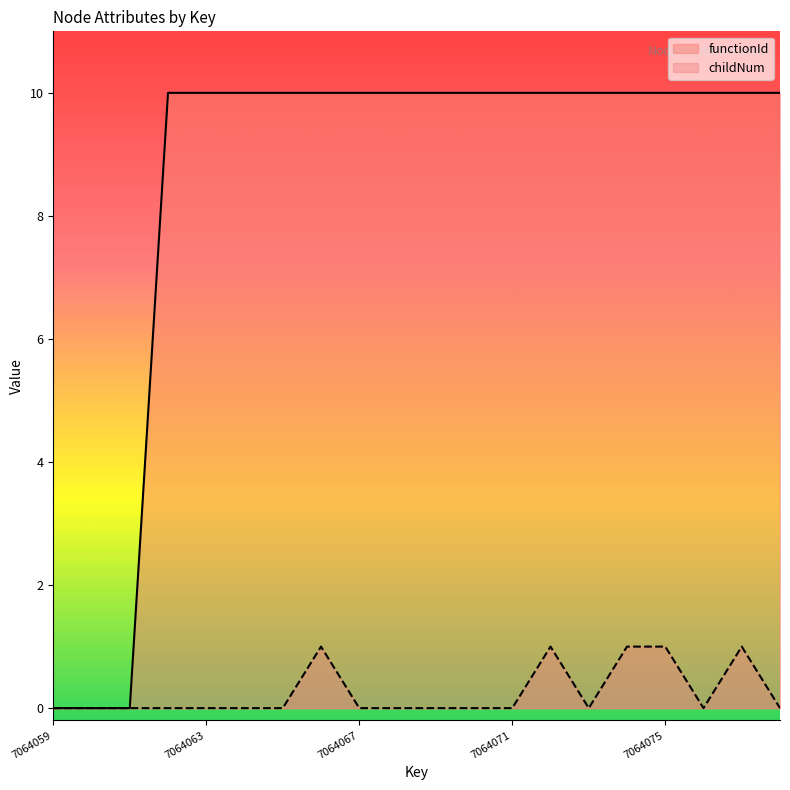

Reading left to right, what are all the values shown in this chart?

functionId: 7064059=0	7064060=0	7064061=0	7064062=10	7064063=10	7064064=10	7064065=10	7064066=10	7064067=10	7064068=10	7064069=10	7064070=10	7064071=10	7064072=10	7064073=10	7064074=10	7064075=10	7064076=10	7064077=10	7064078=10
childNum: 7064059=0	7064060=0	7064061=0	7064062=0	7064063=0	7064064=0	7064065=0	7064066=1	7064067=0	7064068=0	7064069=0	7064070=0	7064071=0	7064072=1	7064073=0	7064074=1	7064075=1	7064076=0	7064077=1	7064078=0